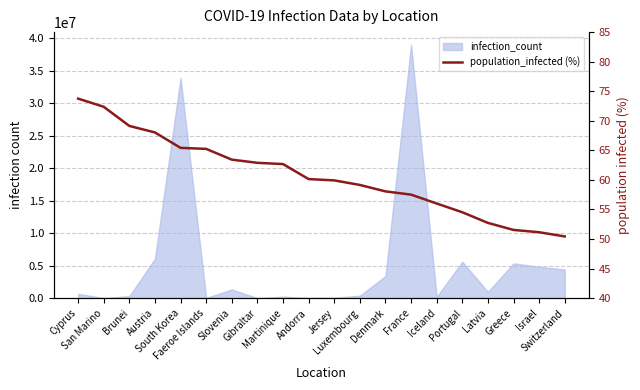

The chart shows a value of 71.3 at Latvia. True or false?

False